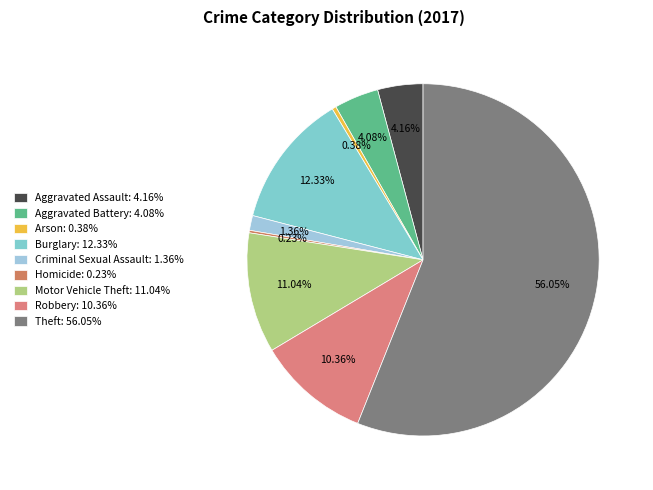

Is there a majority slice in this chart?

Yes